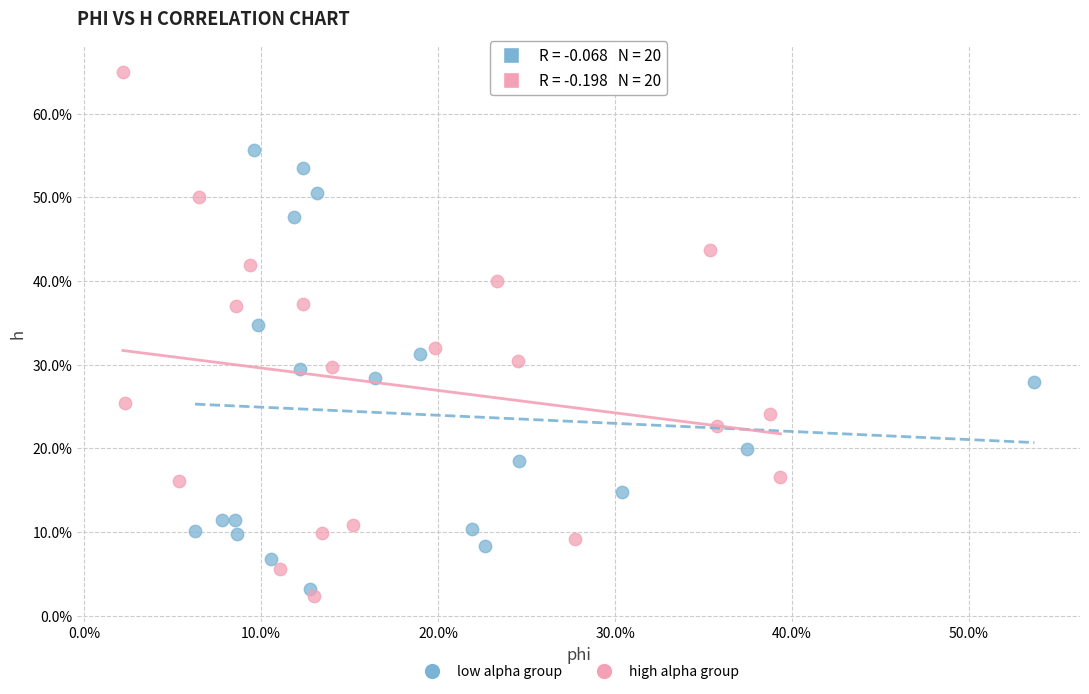

Which series reaches the maximum Y coordinate?

high alpha group